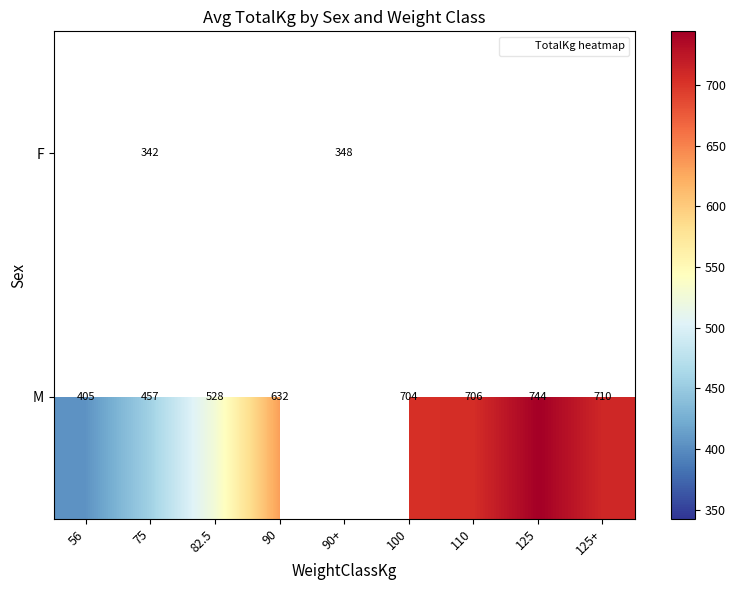

At which category is the sum across all series the highest?

75